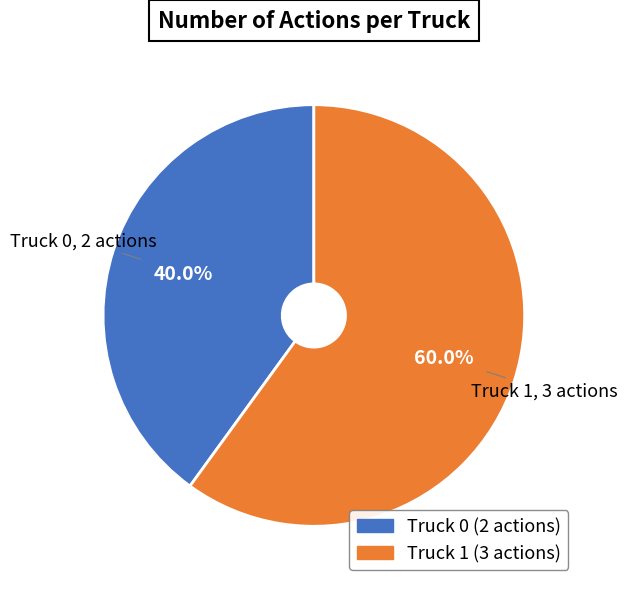

Does any single category account for the majority?

Yes